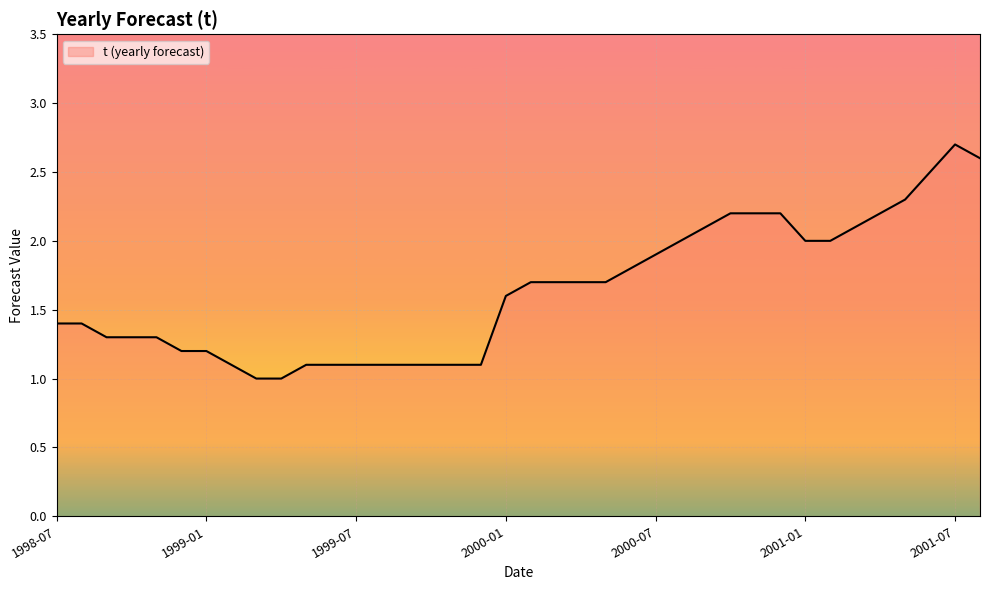

What is the difference between the maximum and minimum values?

1.7